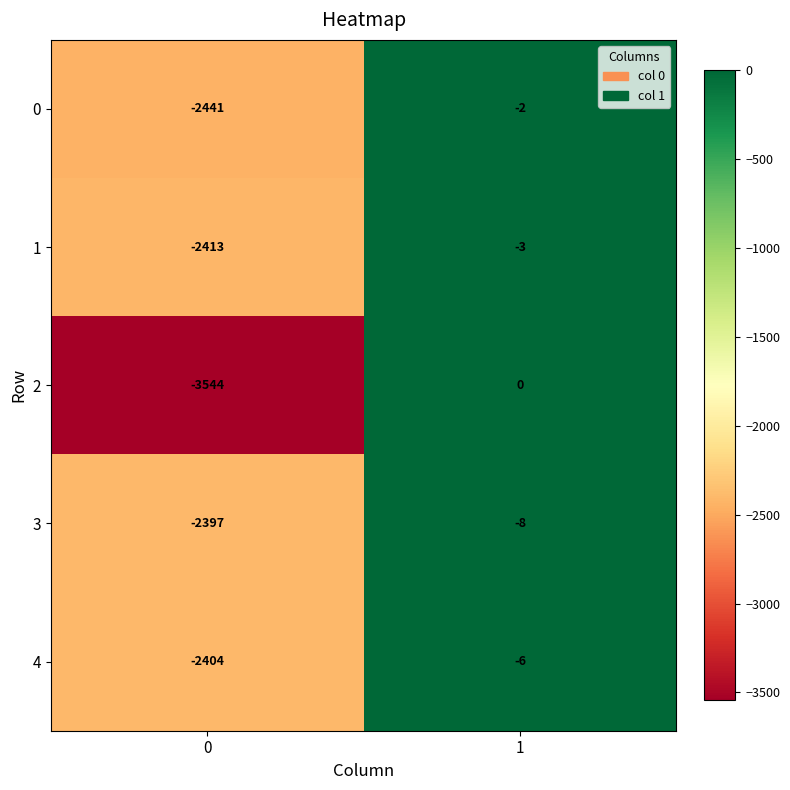

What is the difference between the highest and lowest values at 0?

1147